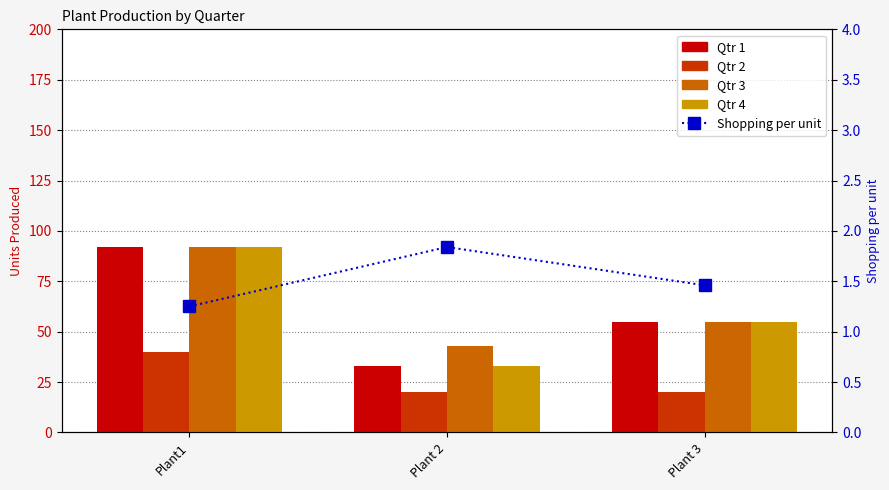

Reading left to right, what are all the values shown in this chart?

Qtr 1: 92.0	33.0	55.0
Qtr 2: 40.0	20.0	20.0
Qtr 3: 92.0	43.0	55.0
Qtr 4: 92.0	33.0	55.0
Shopping per unit: 1.2	1.8	1.5